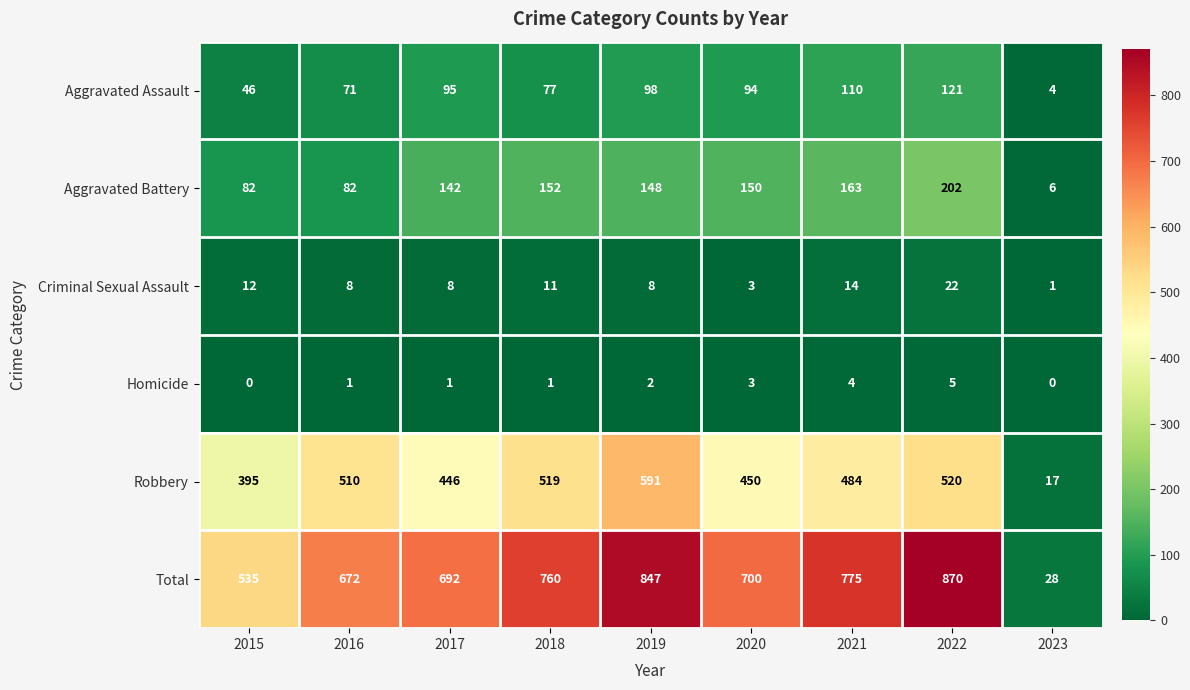

How many data points does each series have?

9